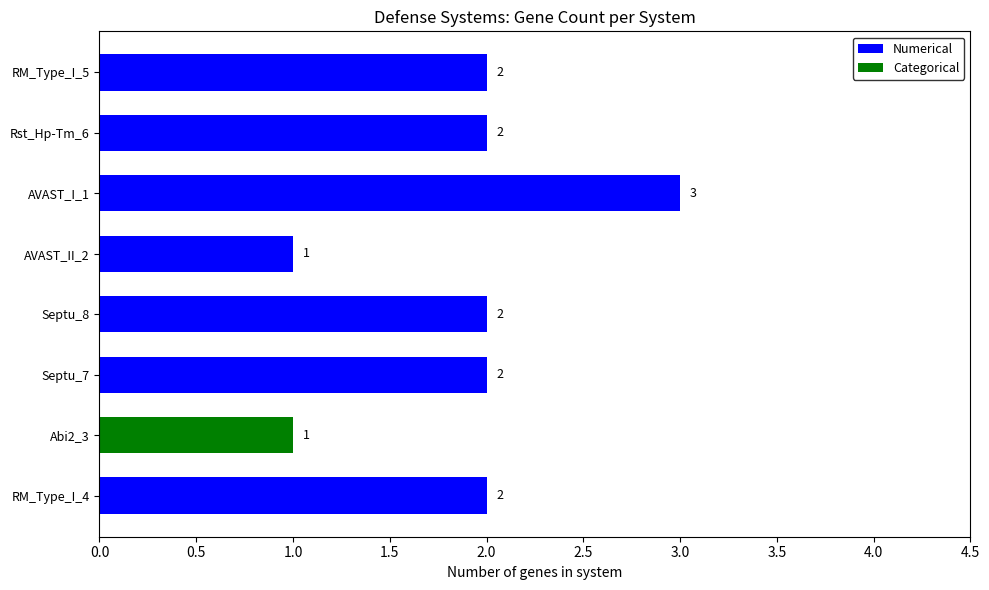

What is the ratio of the value at AVAST_I_1 to the value at Abi2_3?

3.0